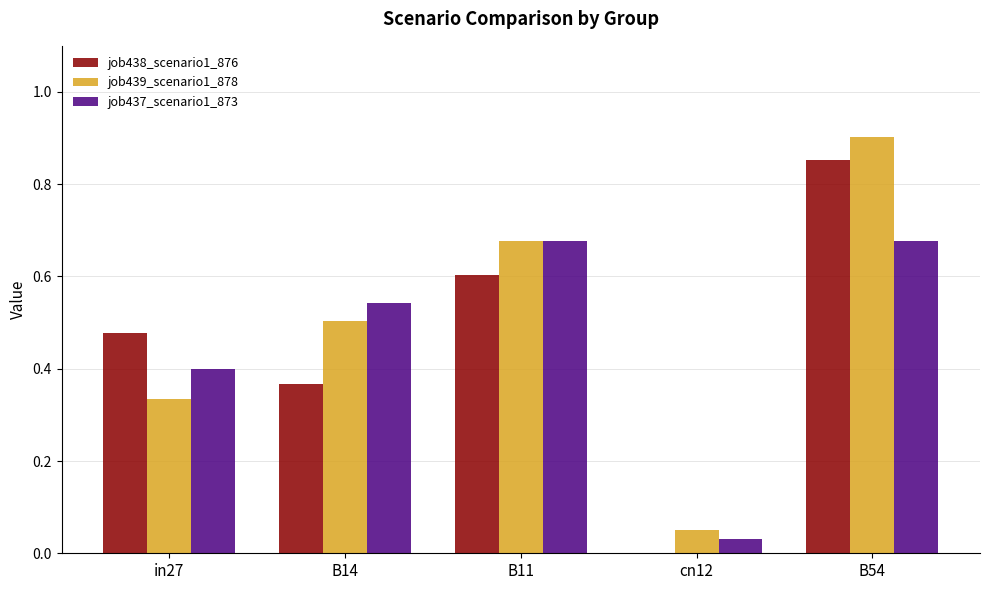

True or false: job437_scenario1_873 has a value of 0.0 at cn12.

True